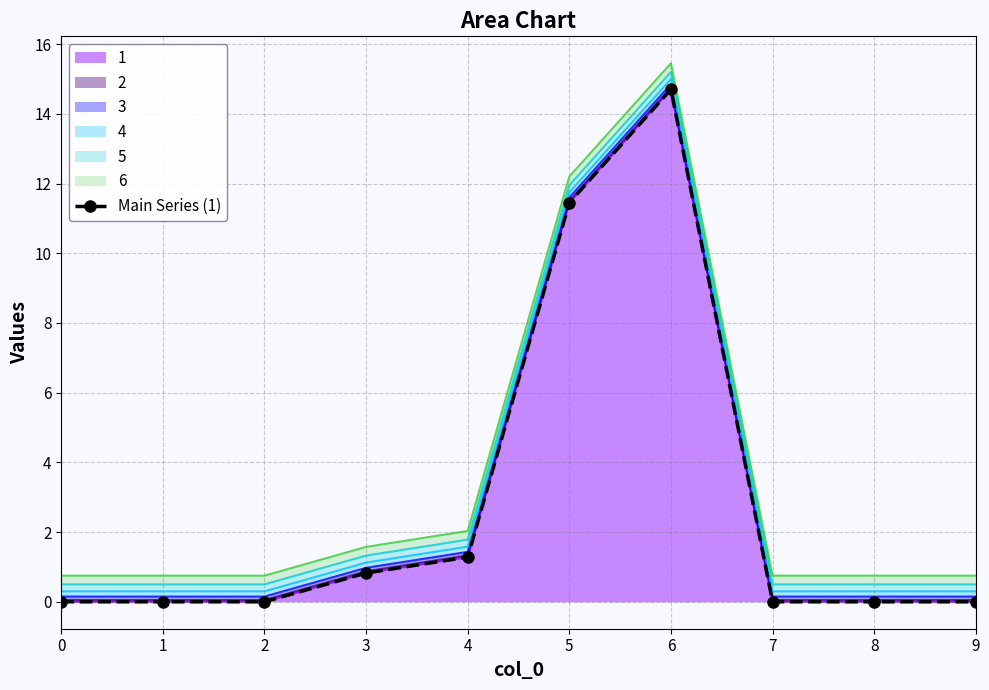

Which category has the highest value across all series?

6